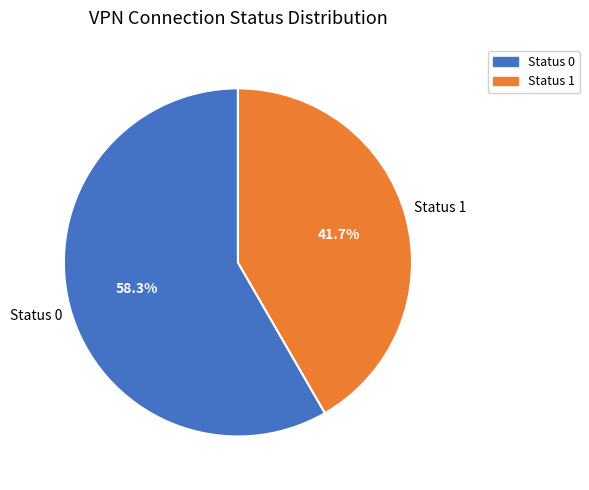

What is the majority slice?

Status 0